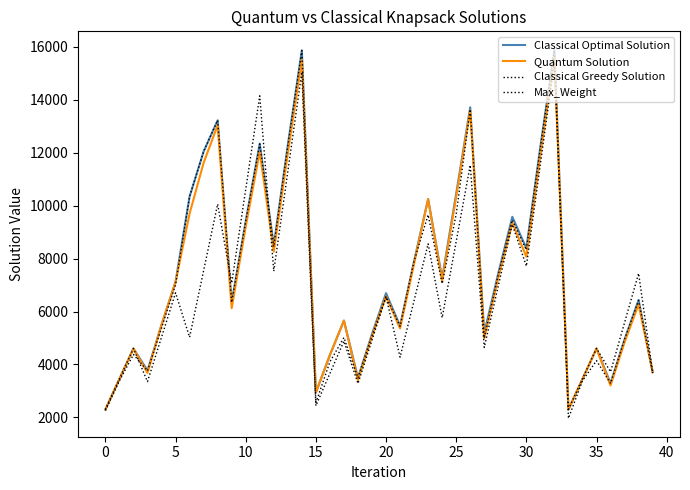

True or false: Classical Greedy Solution and Classical Optimal Solution cross at least once.

False